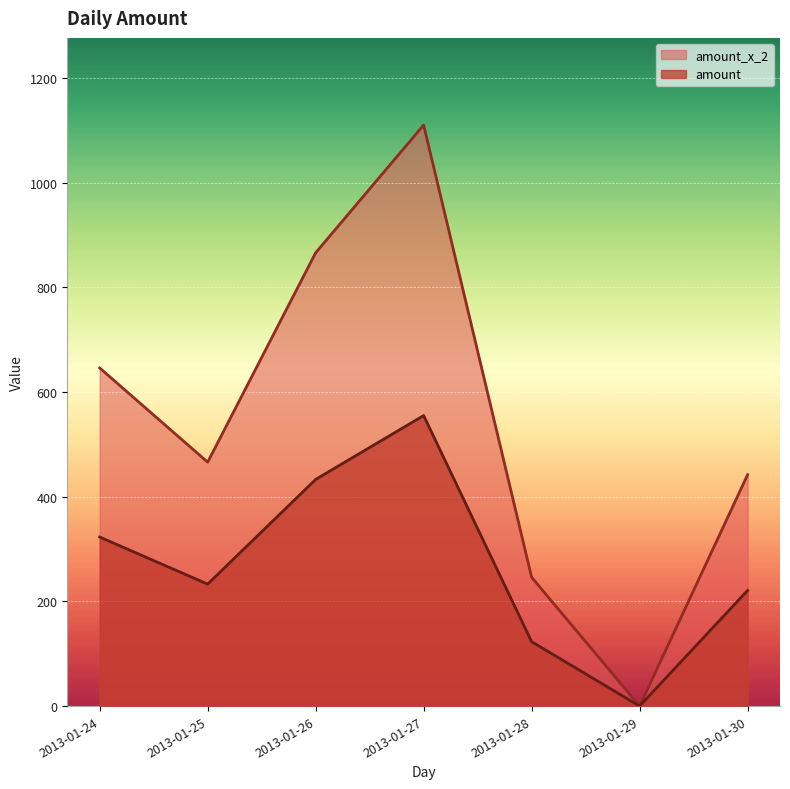

At which label does amount_x_2 first exceed 233?

2013-01-24